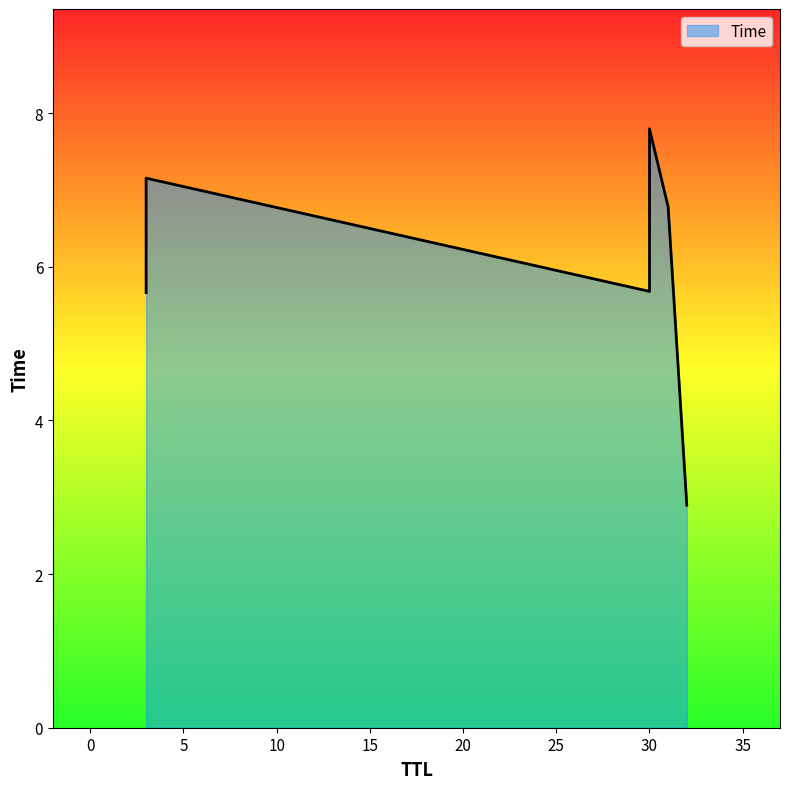

At which category does the chart reach its peak across all series?

30